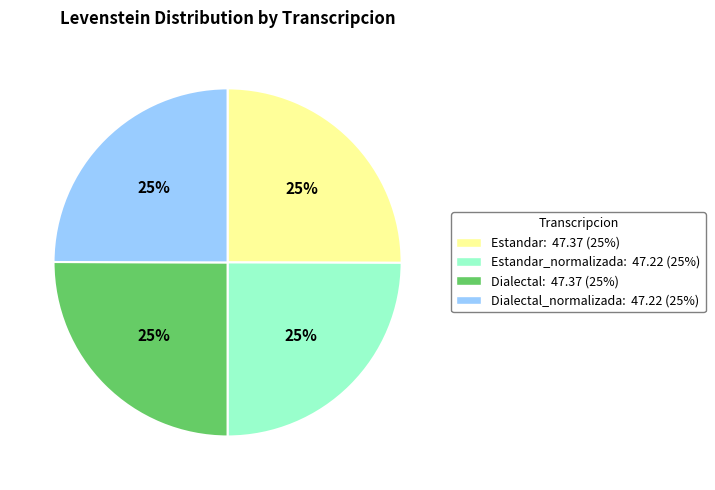

Is there any slice that represents more than half of the pie?

No